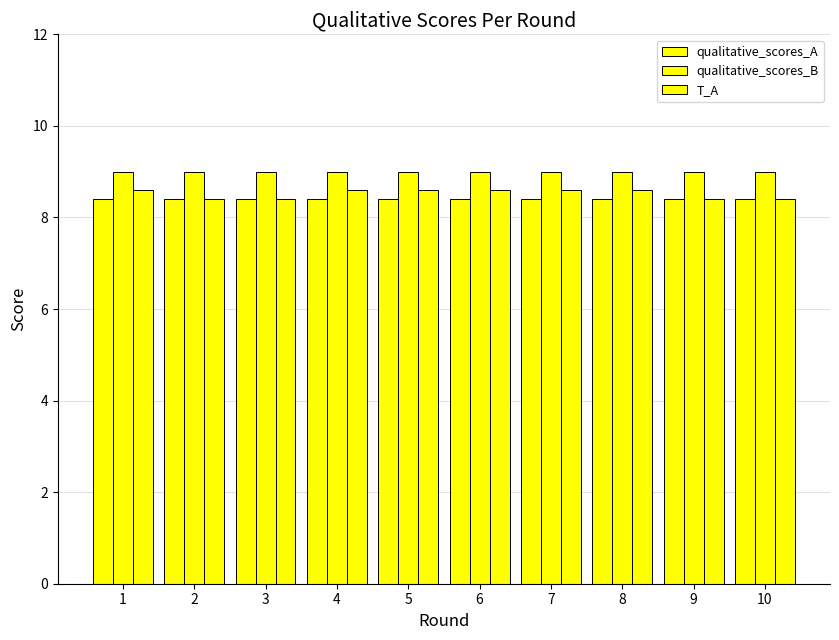

Reading left to right, extract all data points from this chart.

qualitative_scores_A: 1=8.4	2=8.4	3=8.4	4=8.4	5=8.4	6=8.4	7=8.4	8=8.4	9=8.4	10=8.4
qualitative_scores_B: 1=9.0	2=9.0	3=9.0	4=9.0	5=9.0	6=9.0	7=9.0	8=9.0	9=9.0	10=9.0
T_A: 1=8.6	2=8.4	3=8.4	4=8.6	5=8.6	6=8.6	7=8.6	8=8.6	9=8.4	10=8.4